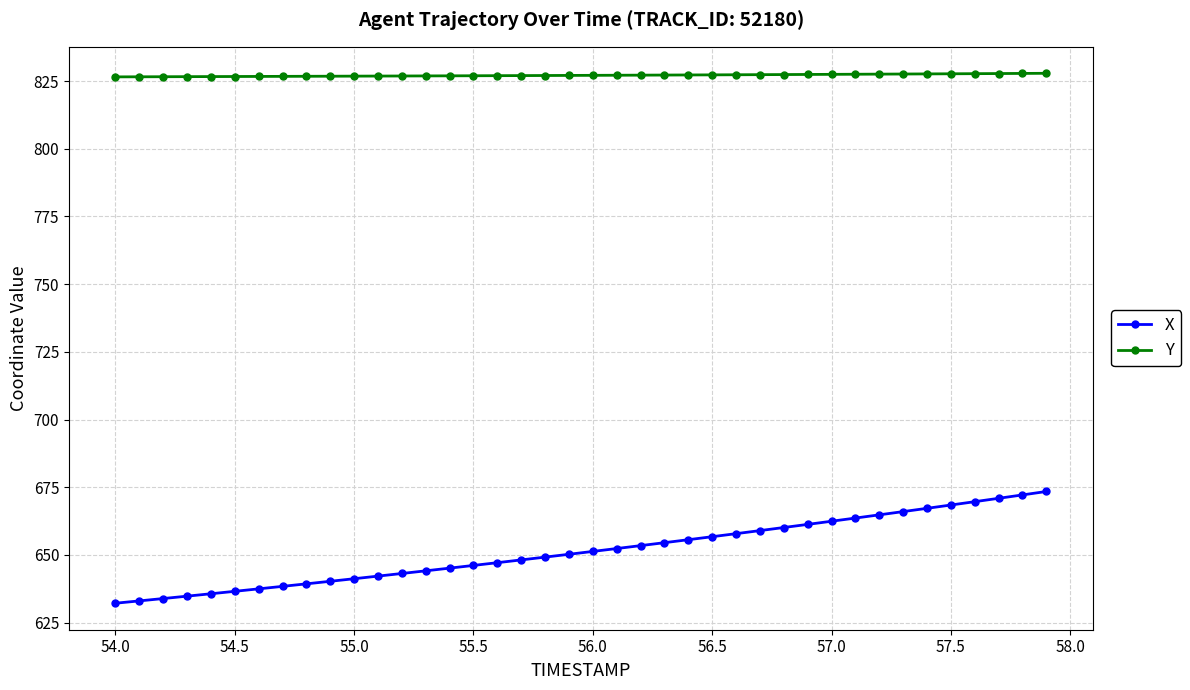

Which series has the widest spread of values?

X